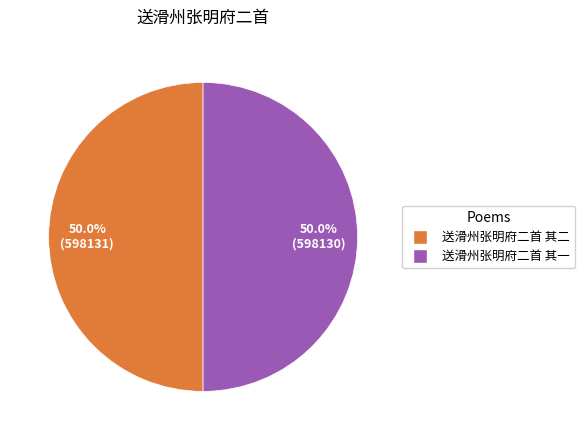

What is the total percentage of 送滑州张明府二首 其二 and 送滑州张明府二首 其一?

100.0%